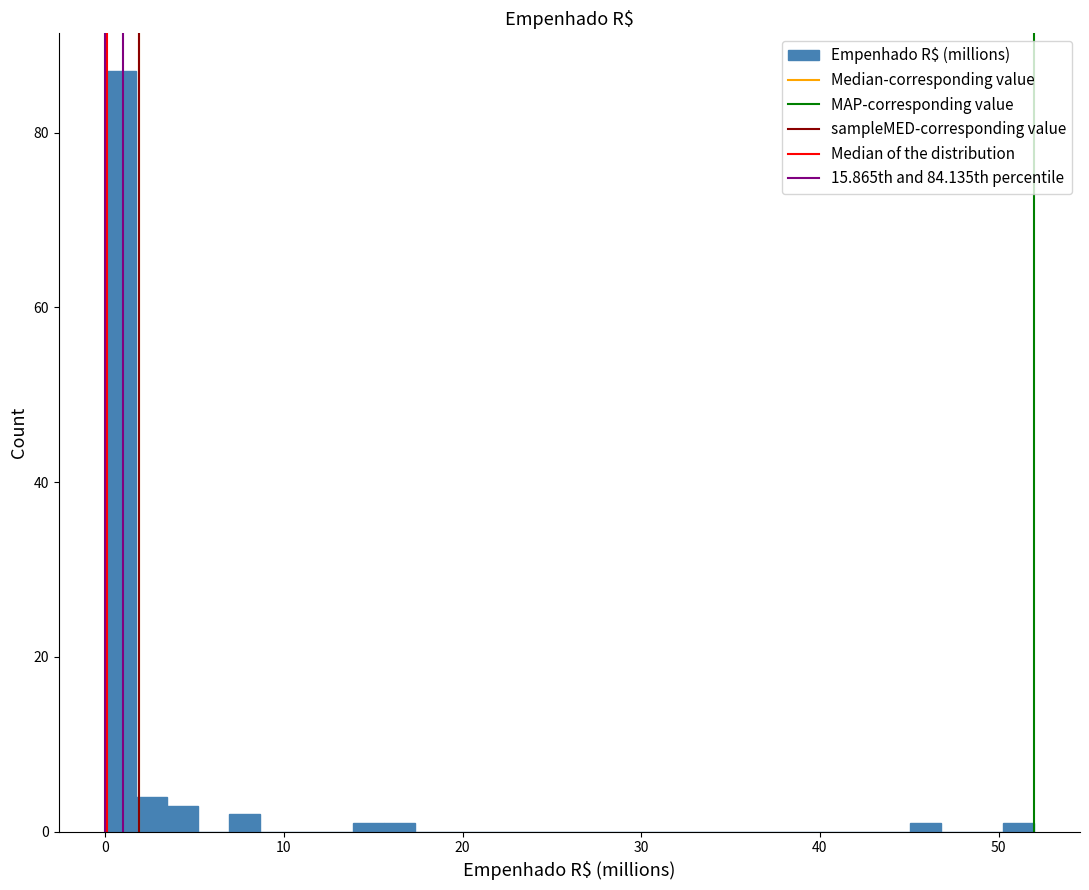

Read against the x-axis, roughly where is the centre of the tallest bar?

1